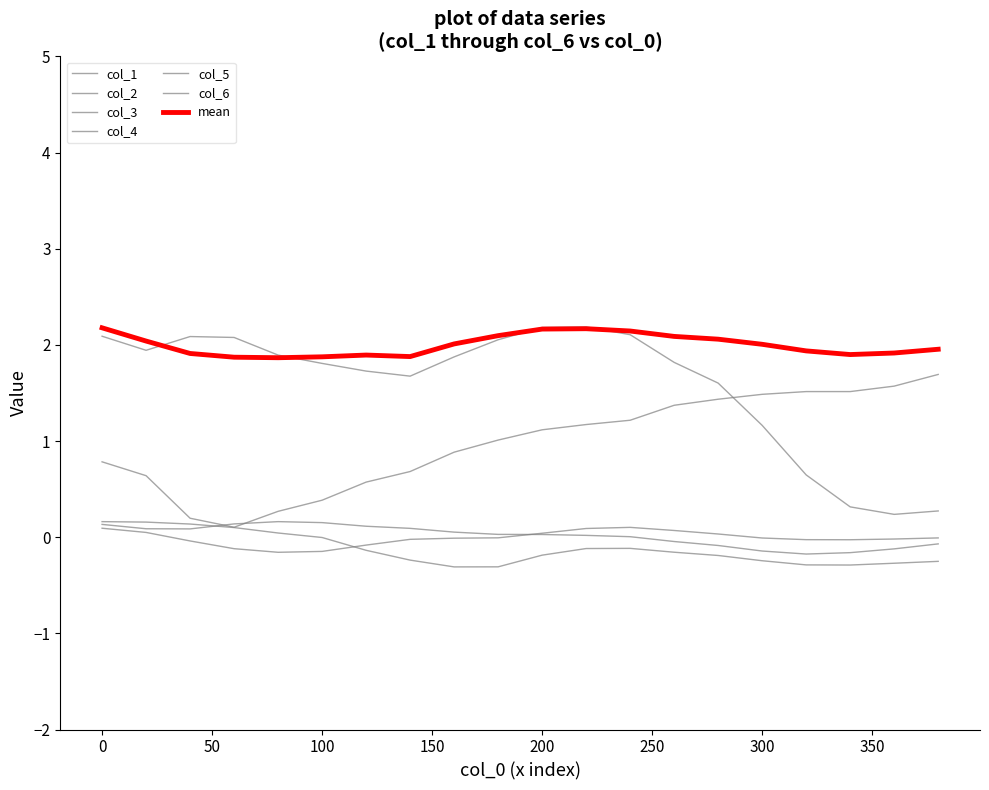

Is this an area chart (filled region under the line)?

No